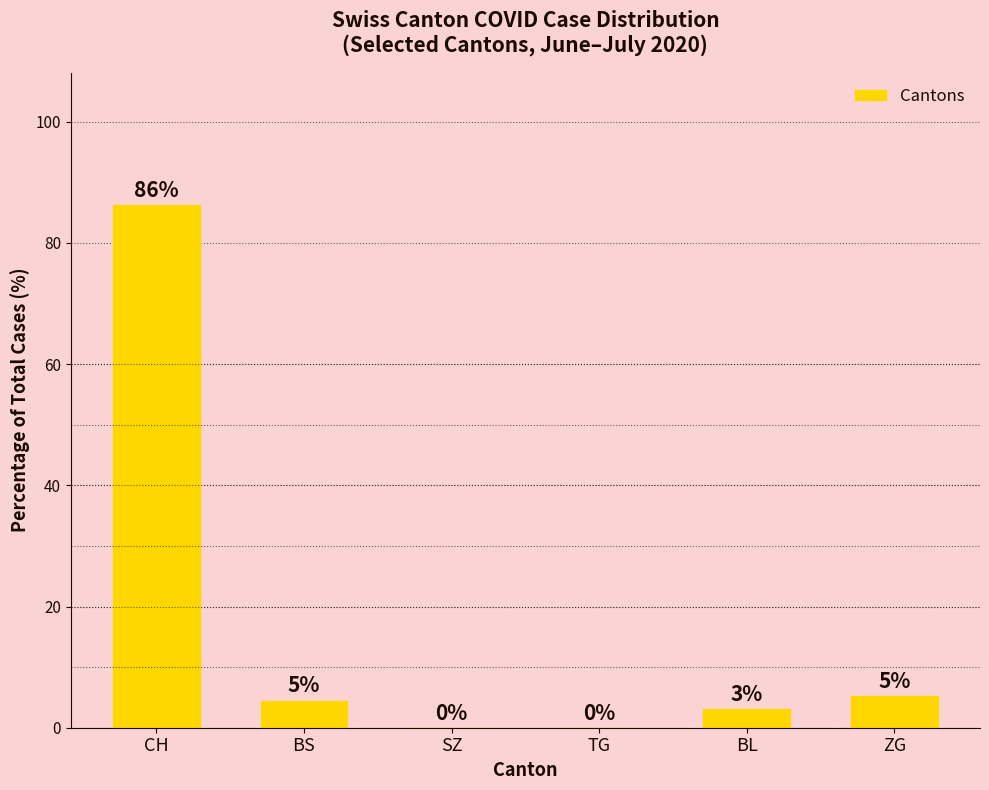

List the labels in order of value, smallest first.

SZ, TG, BL, BS, ZG, CH